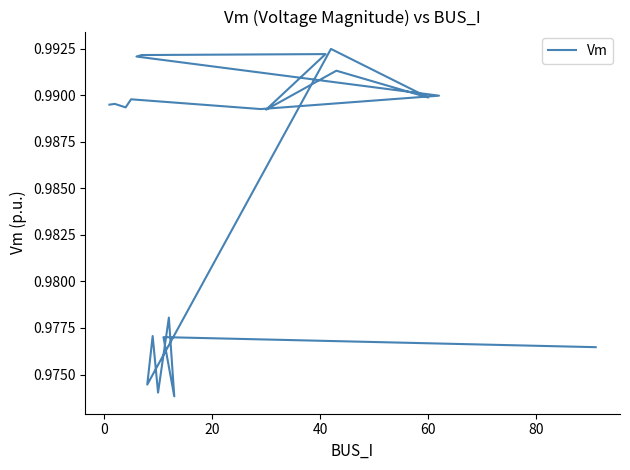

How many points are lower than both their immediate neighbors (excluding endpoints)?

7